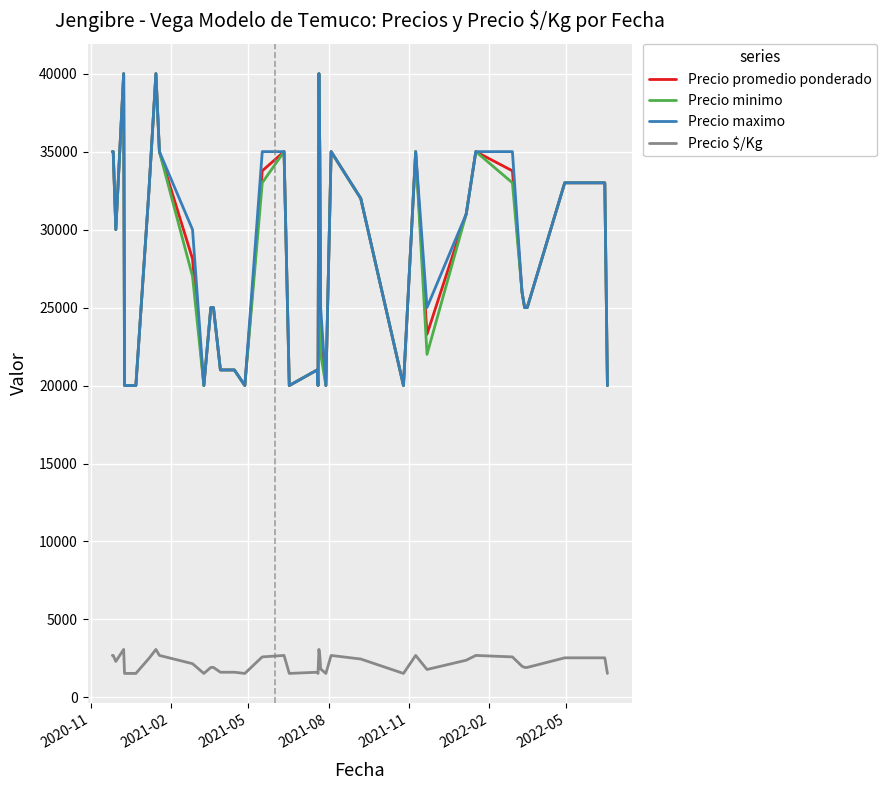

How many series are shown in this chart?

4